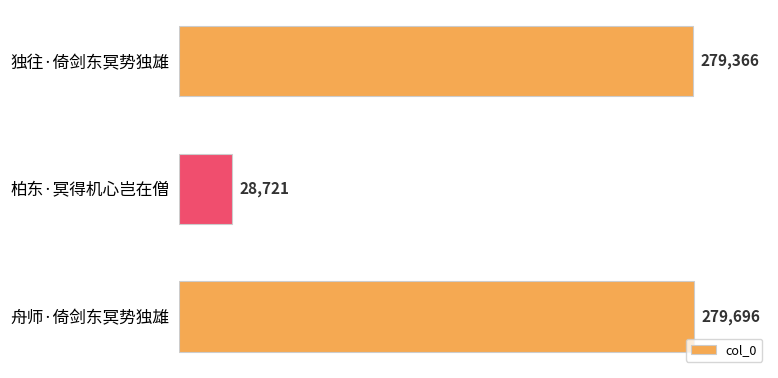

Between 舟师·倚剑东冥势独雄 and 独往·倚剑东冥势独雄, which is larger?

舟师·倚剑东冥势独雄